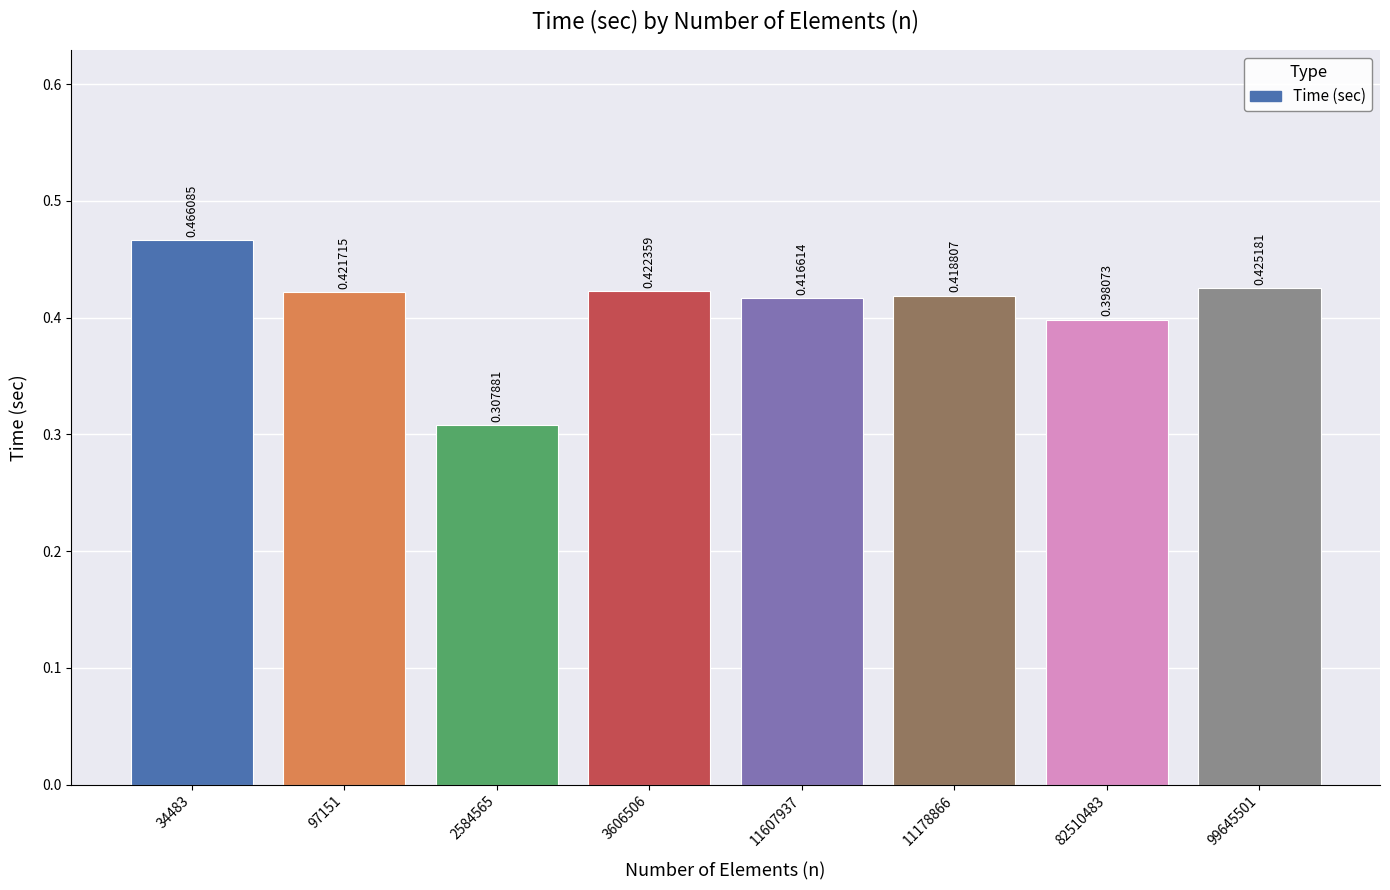

True or false: the data shows 0.4 at 82510483.

True